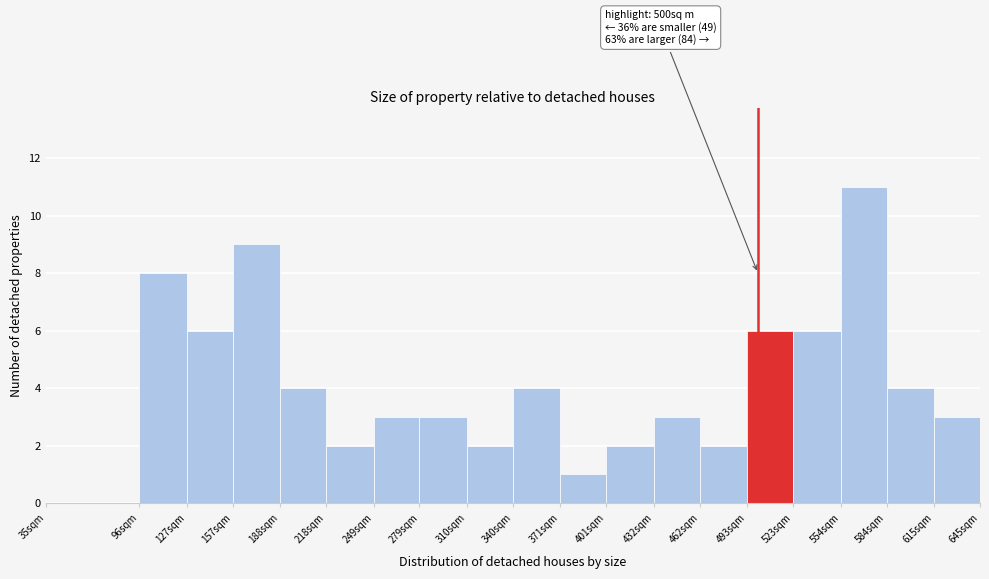

What is the approximate value at 554sqm?

11